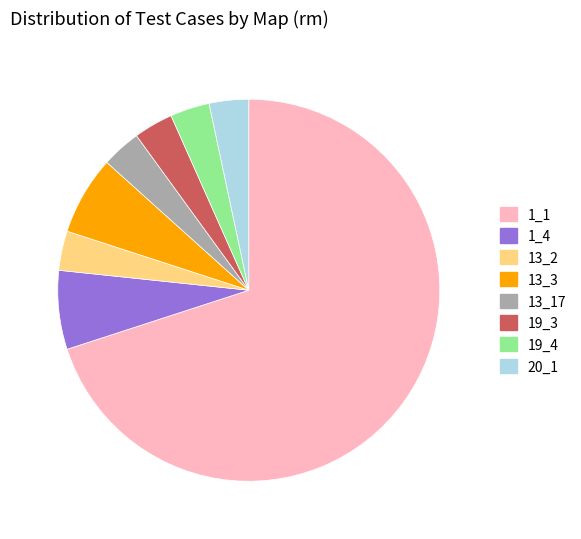

What is the largest slice in the pie chart?

1_1